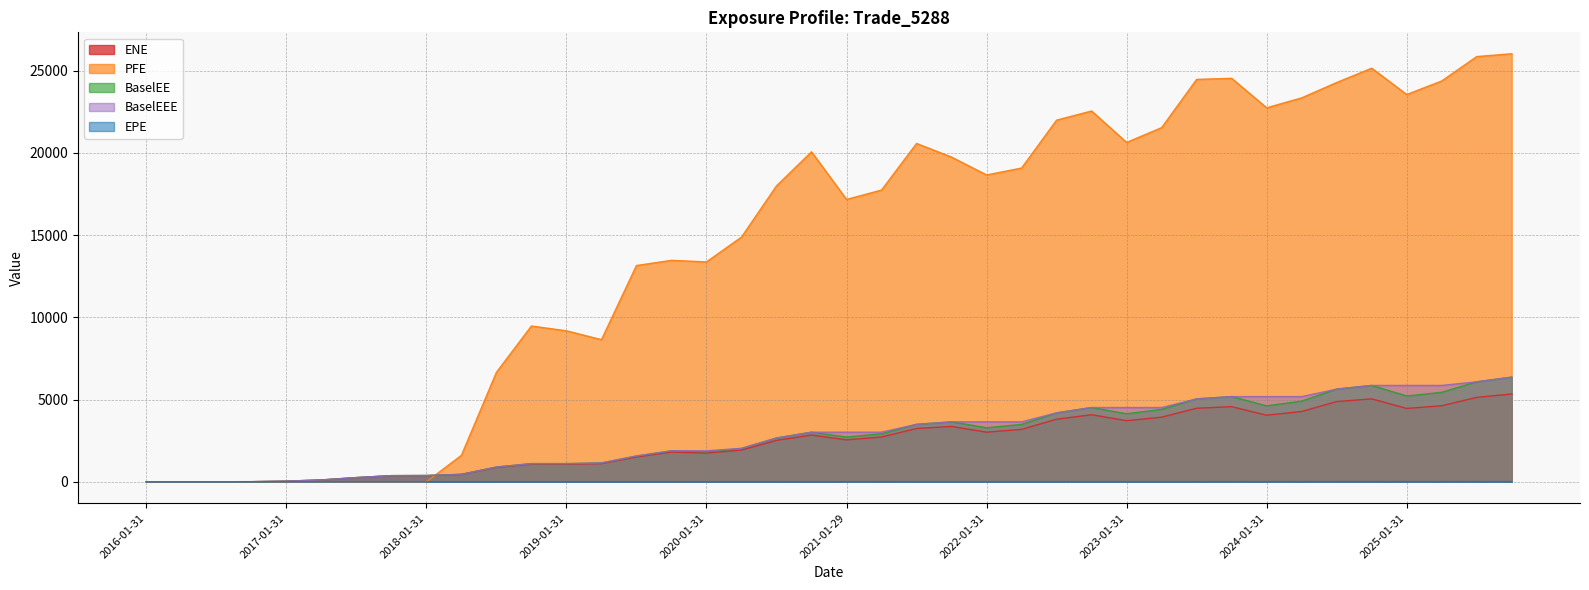

At which label does ENE first exceed 2722?

2020-10-30